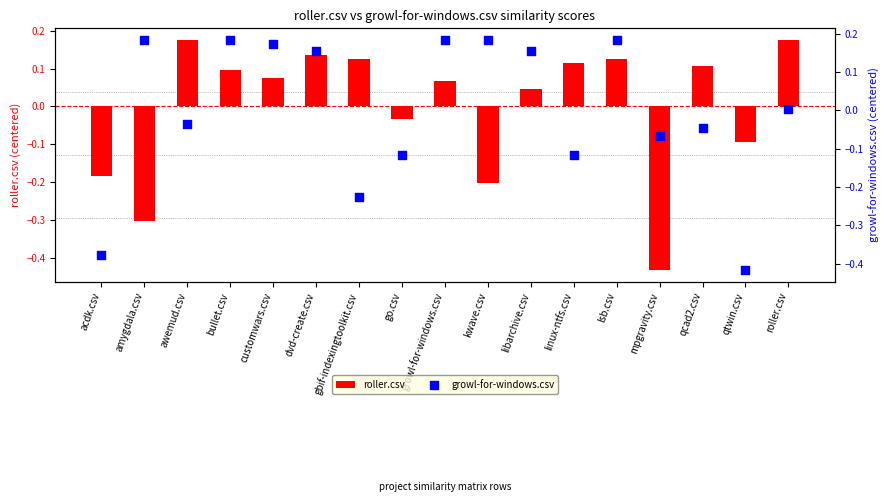

Which series reaches the maximum Y coordinate?

growl-for-windows.csv